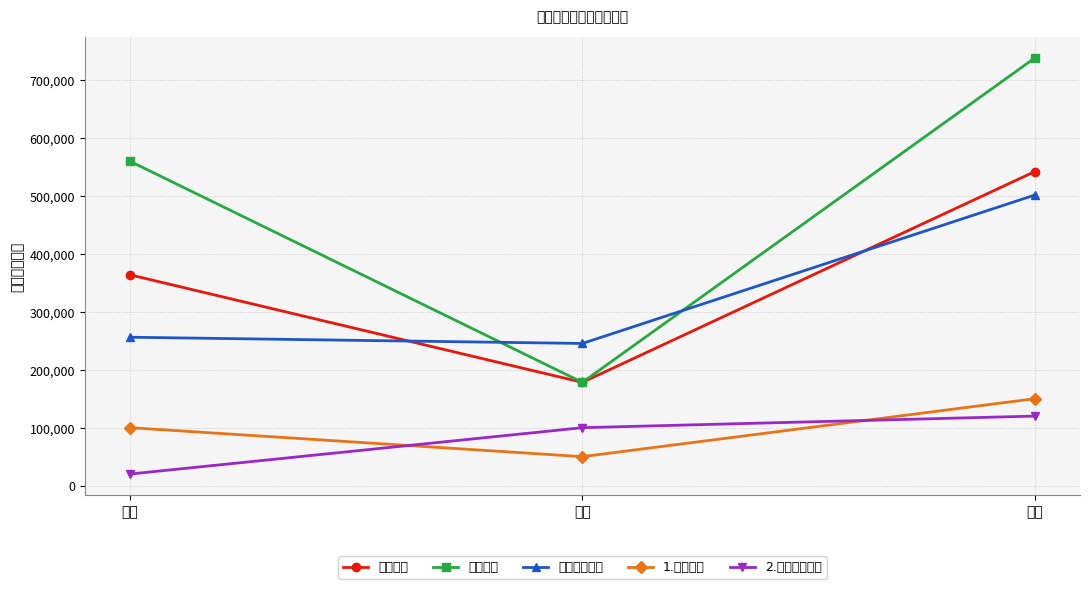

What is the difference between the maximum and minimum values in the 合计投入 series?

559747.5